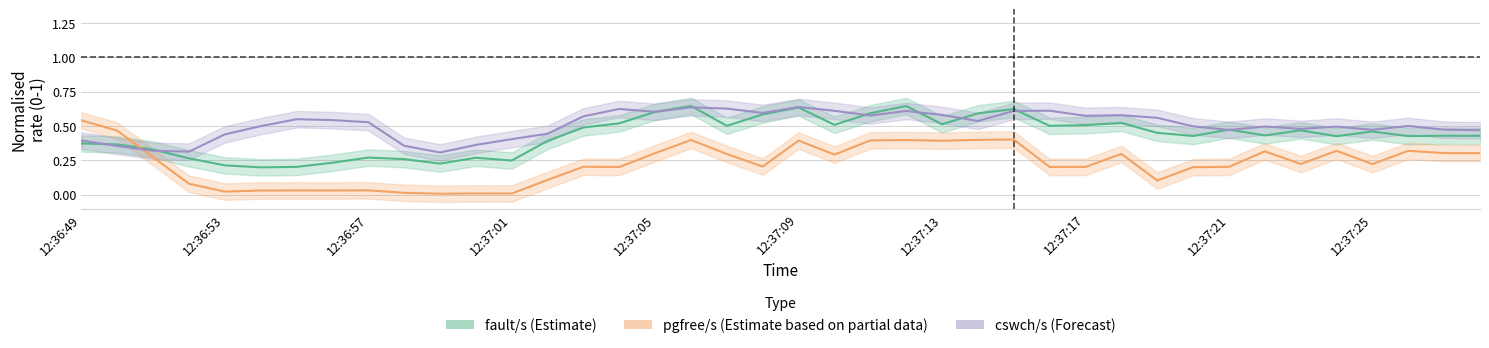

Which has a higher value, 20 or 12:37:09?

20